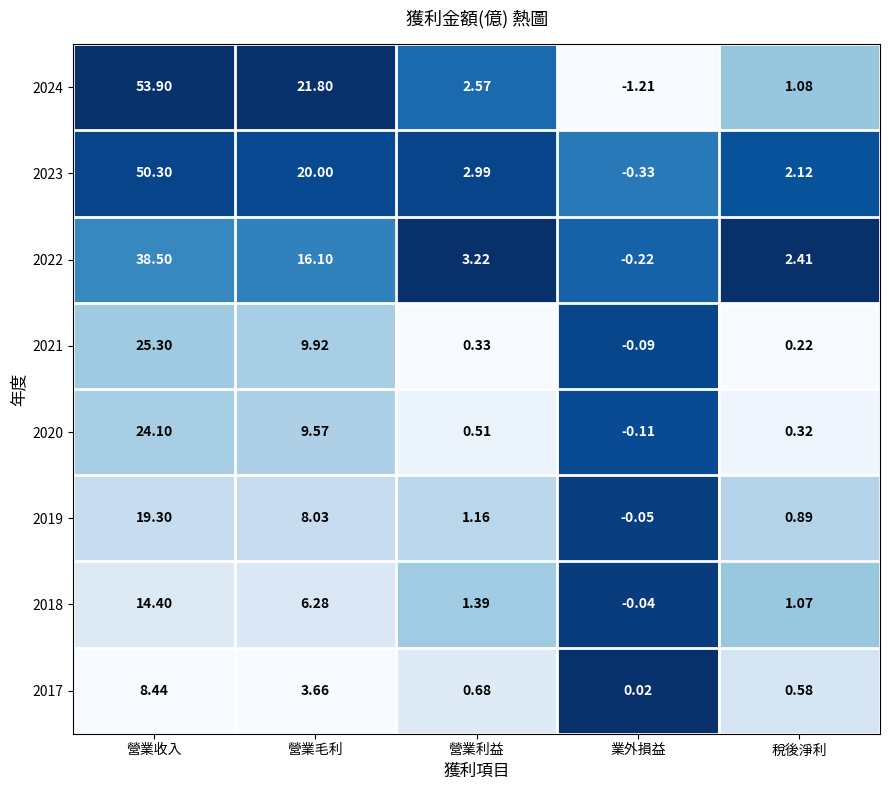

Which series has the largest total across all categories?

2024